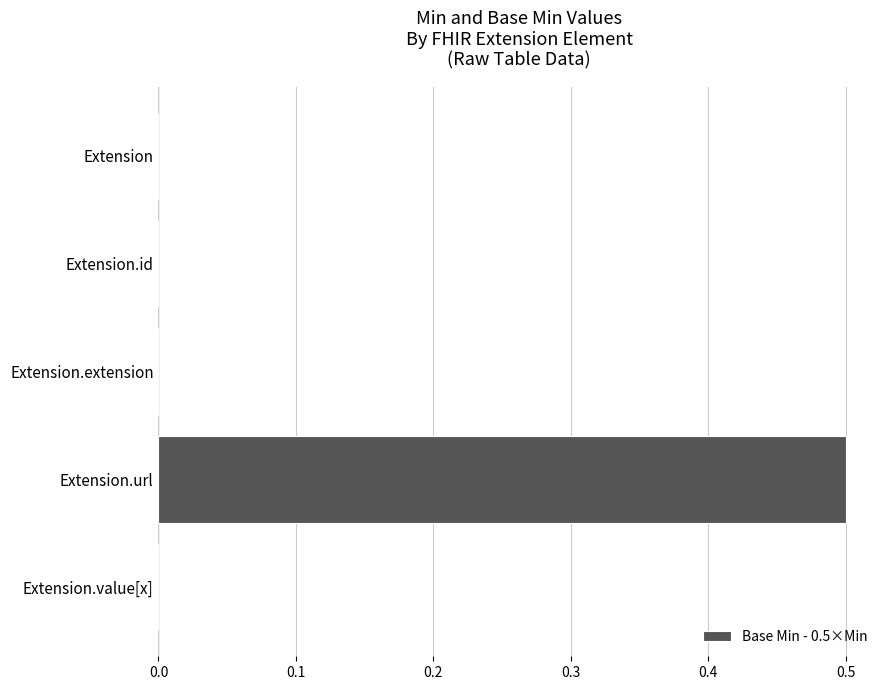

How many distinct data groups are displayed?

1